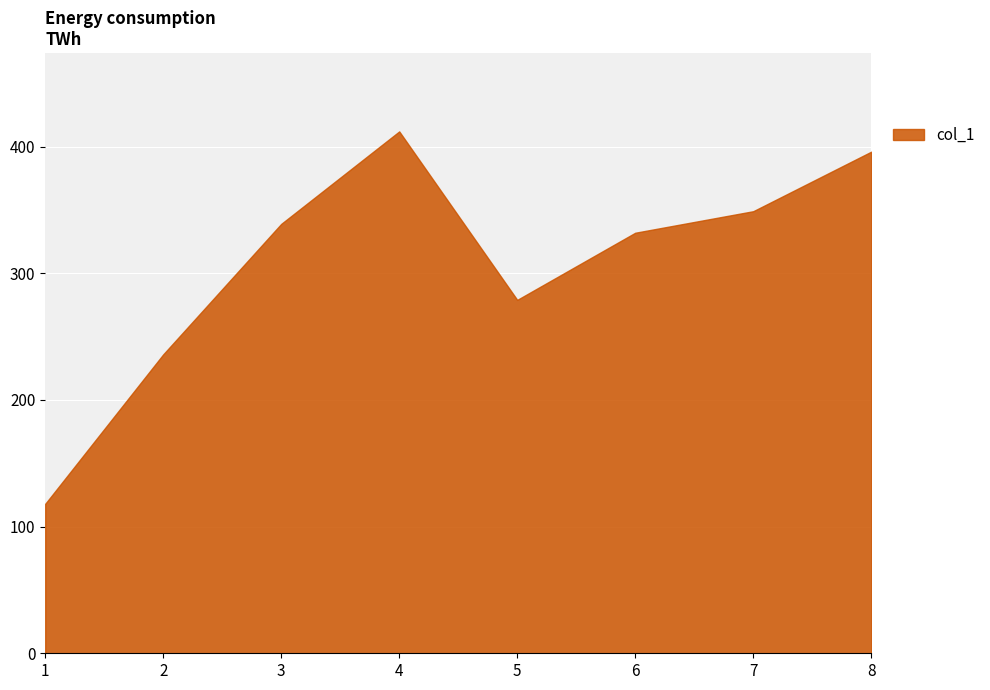

How many values are below 339?

4